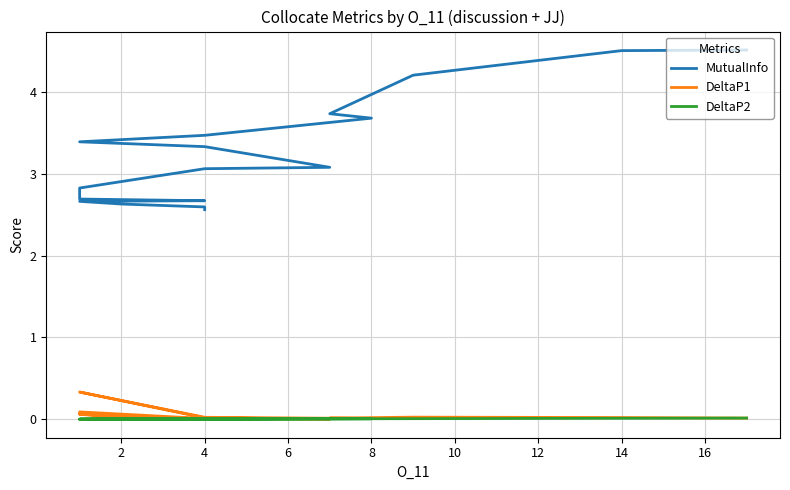

What are all the series names shown in the legend?

MutualInfo, DeltaP1, DeltaP2